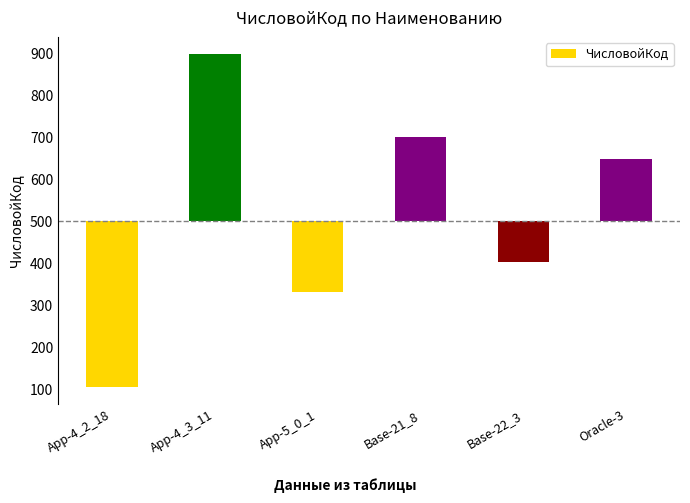

The value at App-4_2_18 is -396. True or false?

True